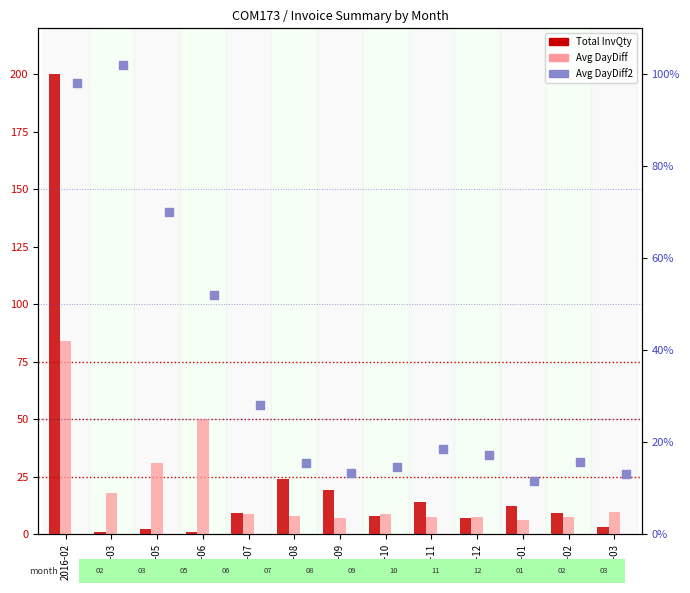

Is the value of Avg DayDiff2 at 2016-12 greater than the value of Total InvQty at 2016-05?

Yes